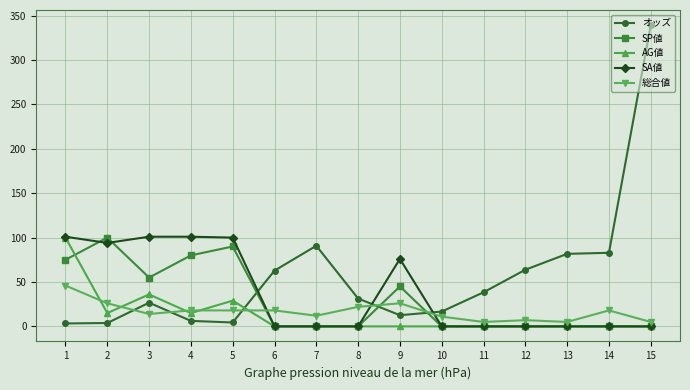

Which series has the widest spread of values?

オッズ